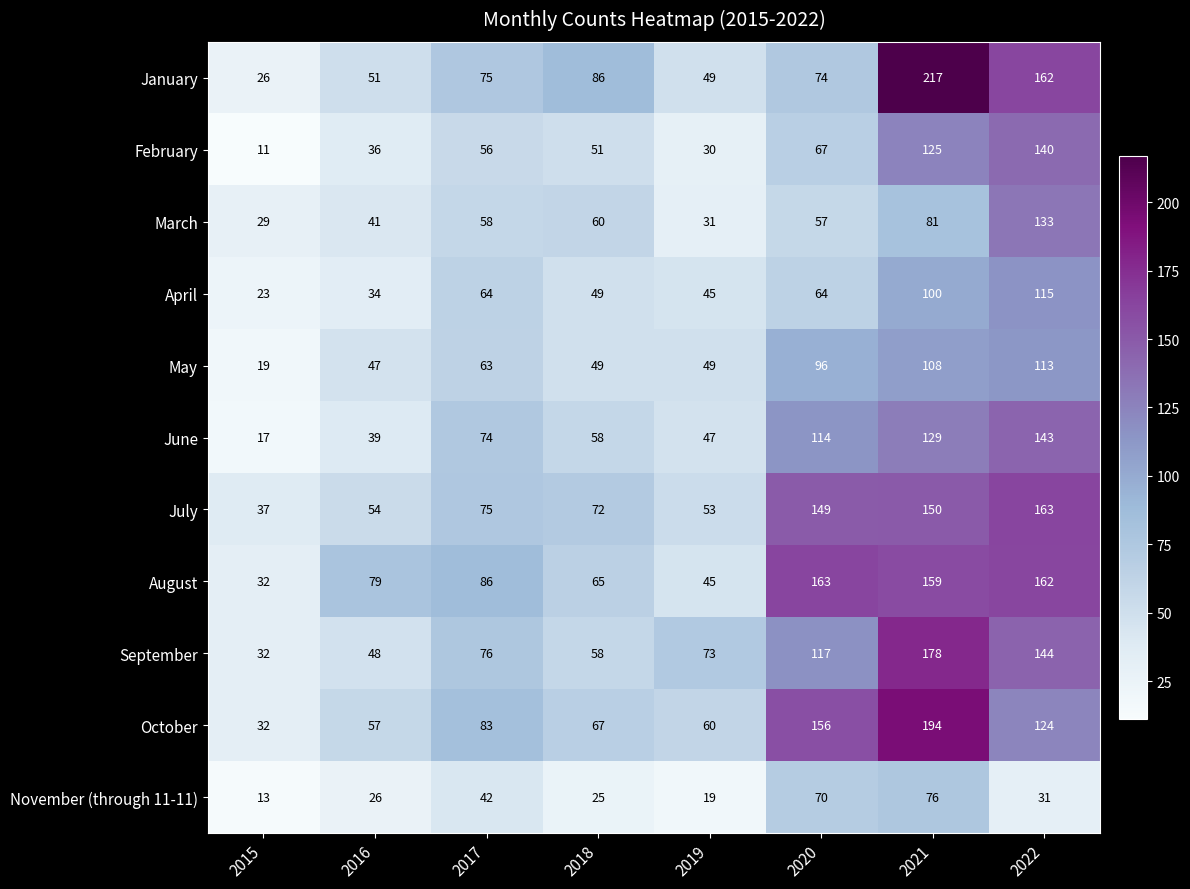

Between 2017 and 2018, which series saw the biggest shift?

August